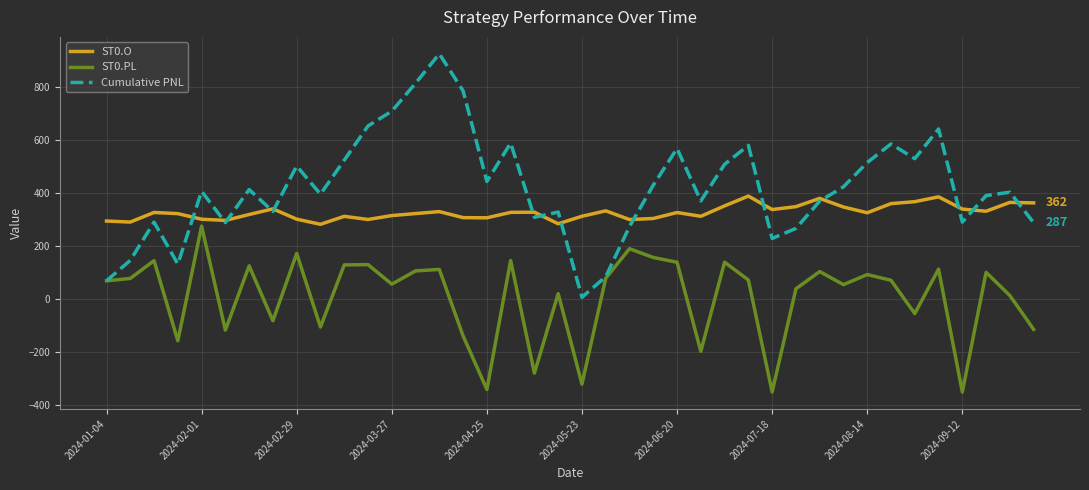

Rank the series by their average value, from highest to lowest.

Cumulative PNL, ST0.O, ST0.PL